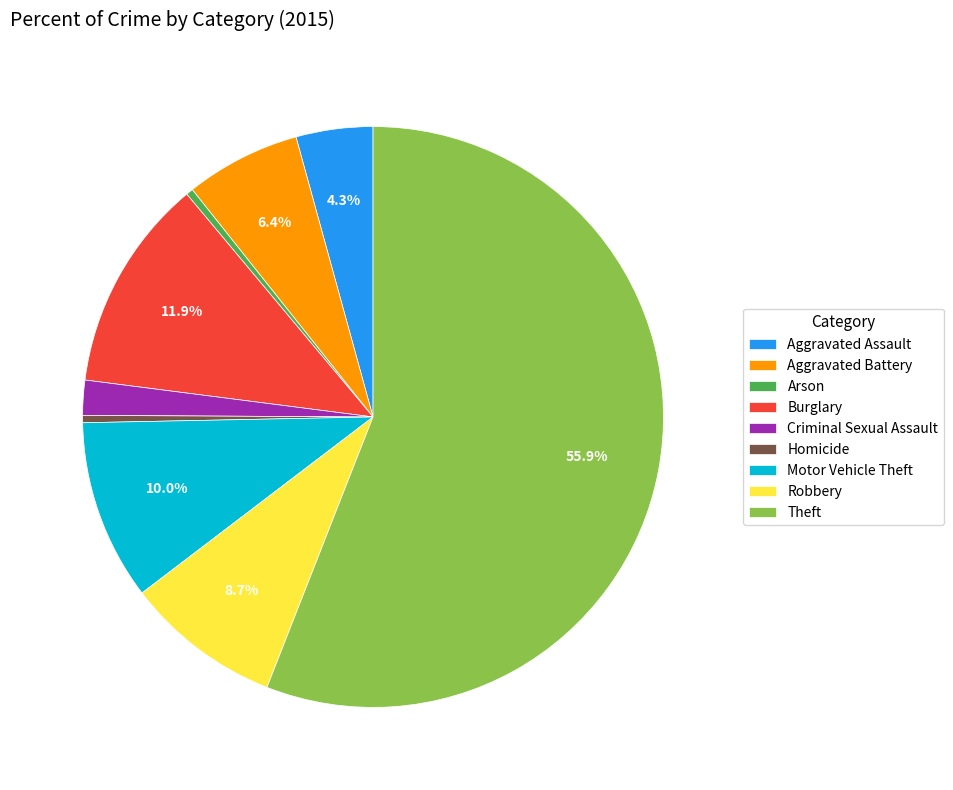

How many segments does this pie chart have?

9